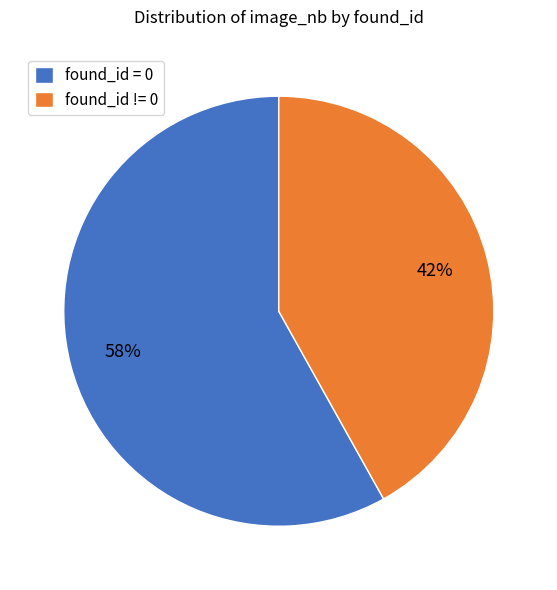

Do found_id = 0 and found_id != 0 together represent more than half of the pie?

Yes